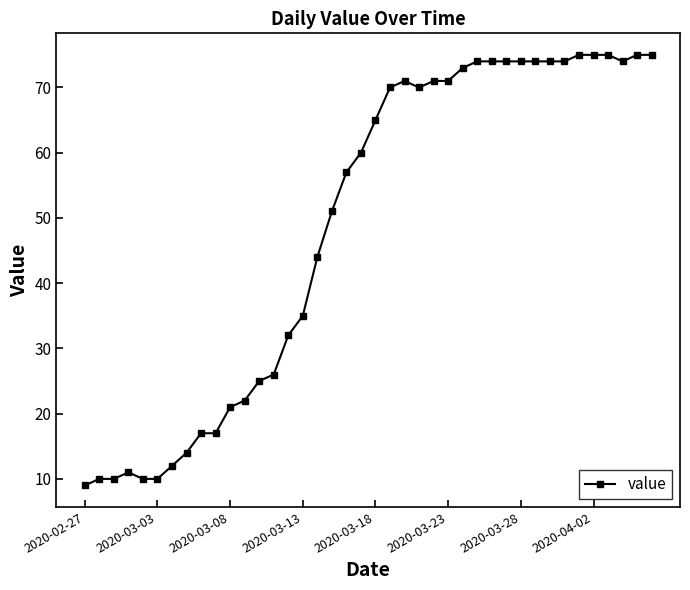

What is the value of the 5th point from the left?

10